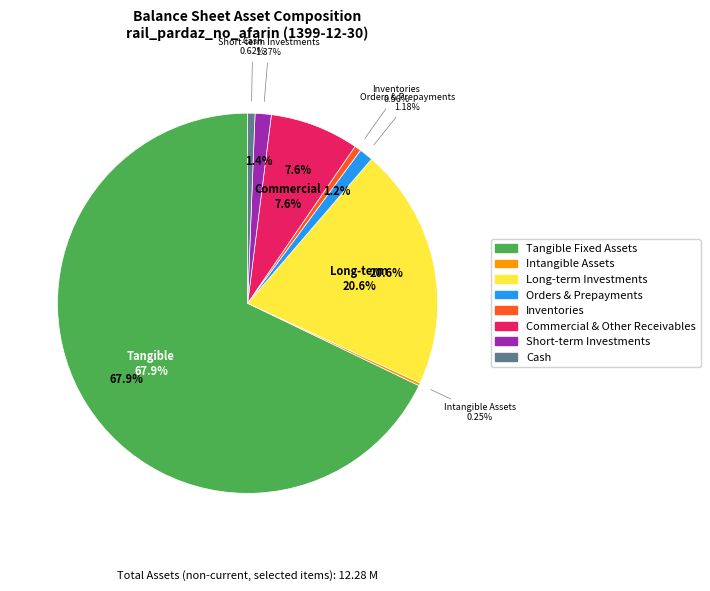

What is the largest slice in the pie chart?

tangible_fixed_assets